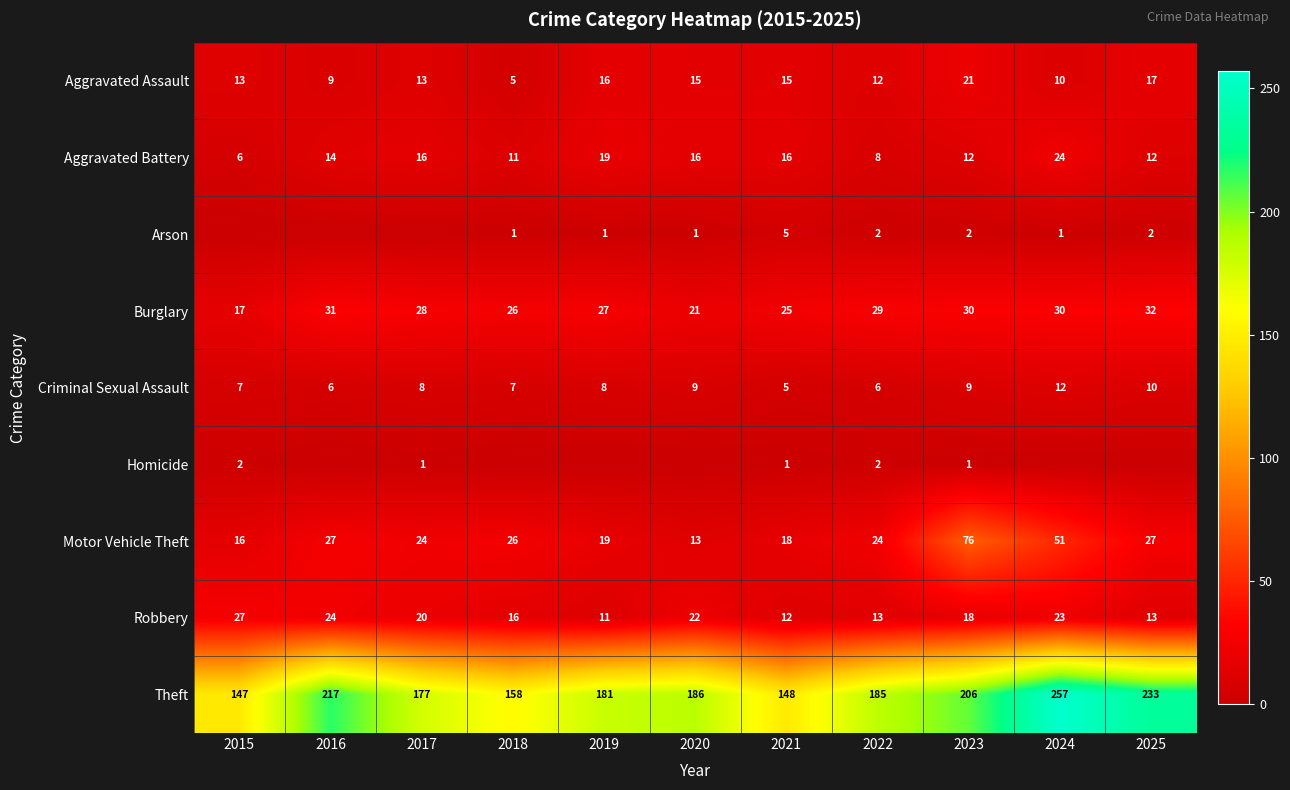

At which label does Aggravated Battery reach its peak?

2024